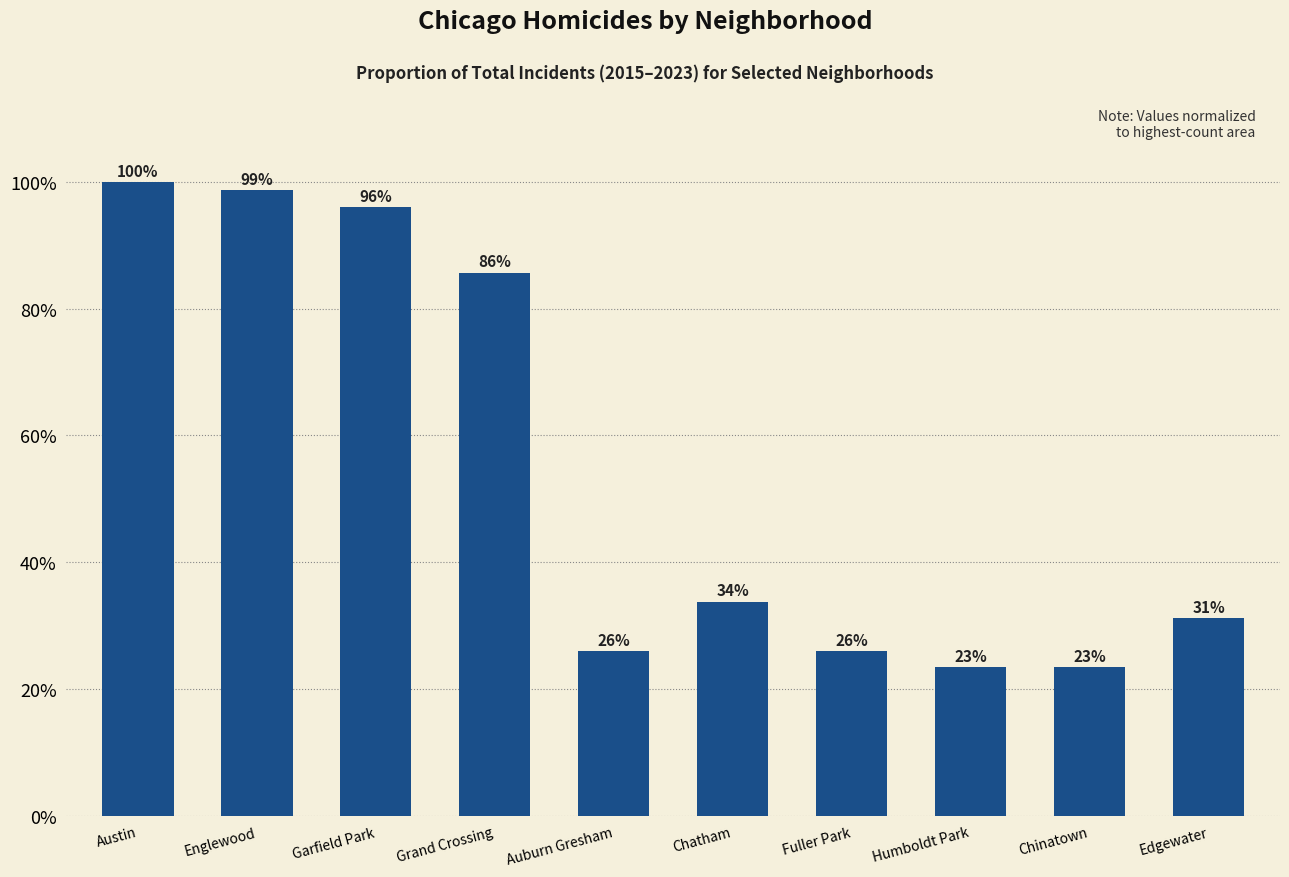

Rank the categories by value from lowest to highest.

Humboldt Park, Chinatown, Auburn Gresham, Fuller Park, Edgewater, Chatham, Grand Crossing, Garfield Park, Englewood, Austin